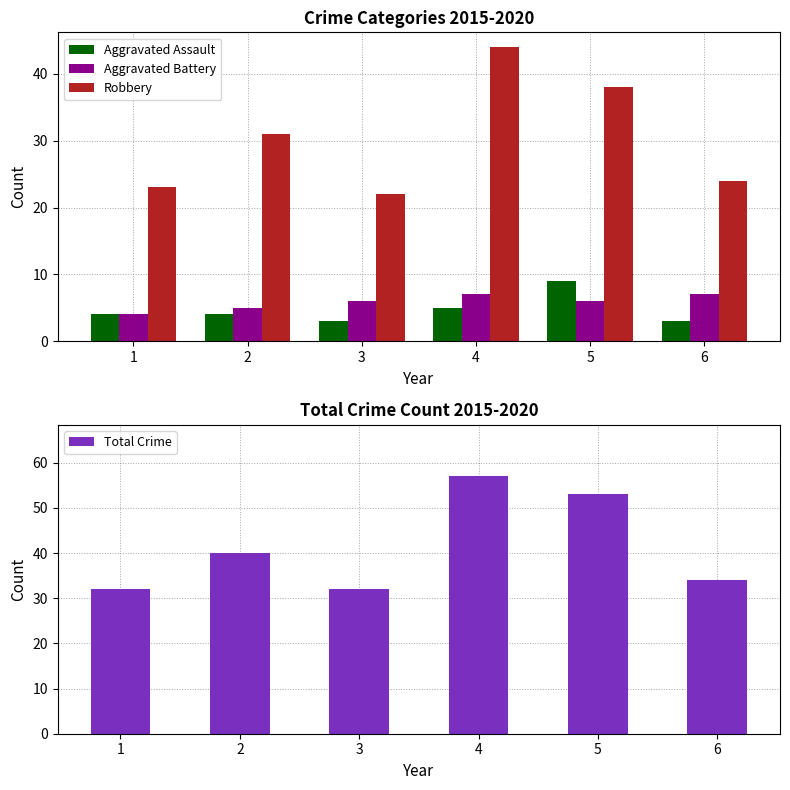

What is the minimum value shown in the chart?

3